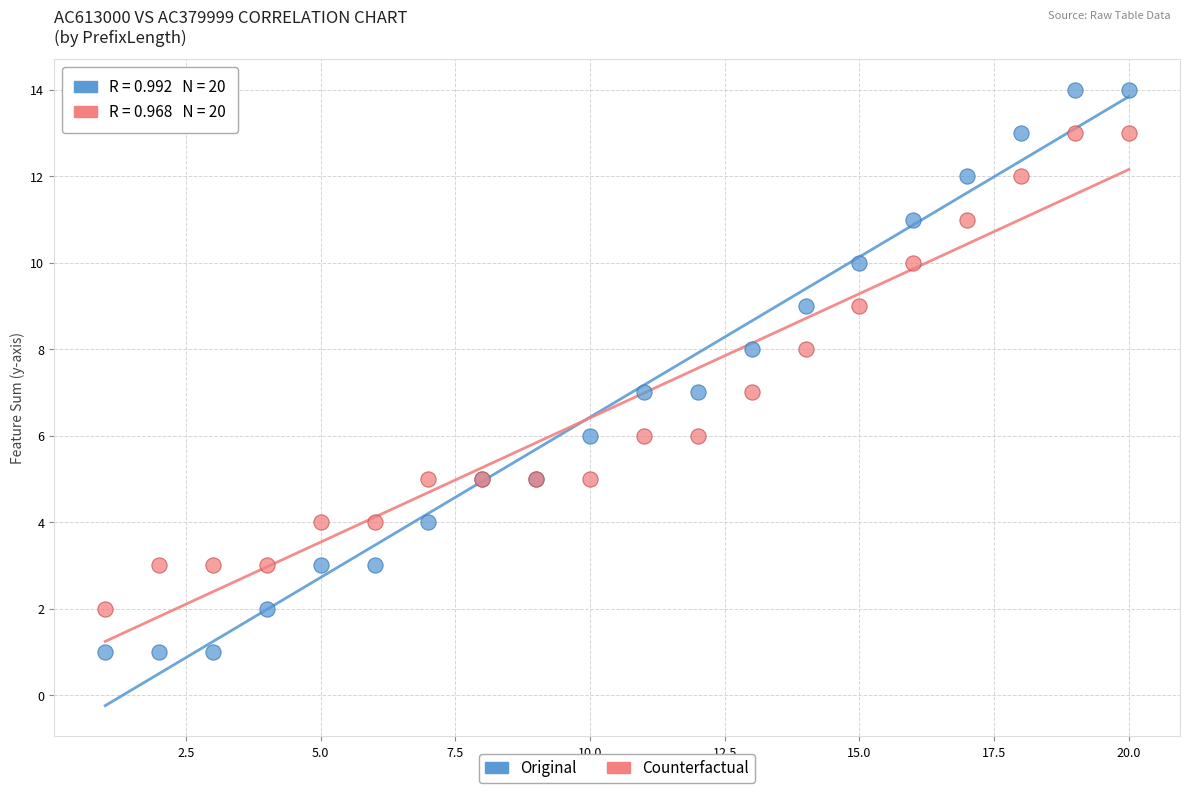

Which series has the largest Y range (max minus min)?

Original